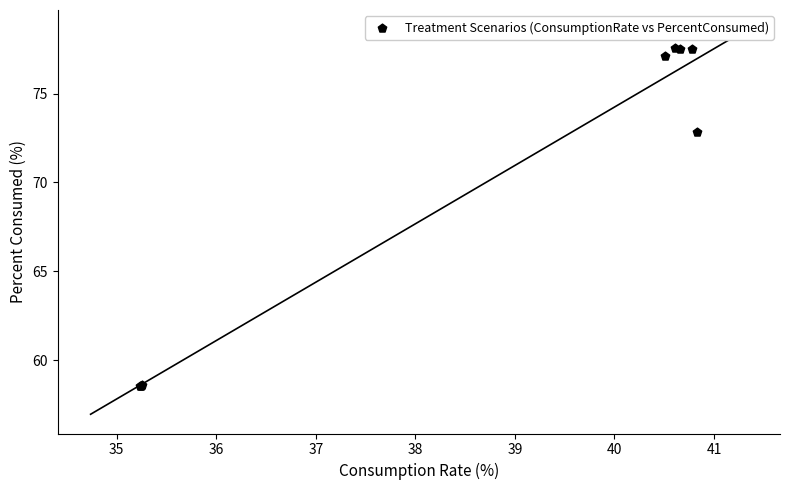

What Y value in the scatter plot is closest to 68?

72.8